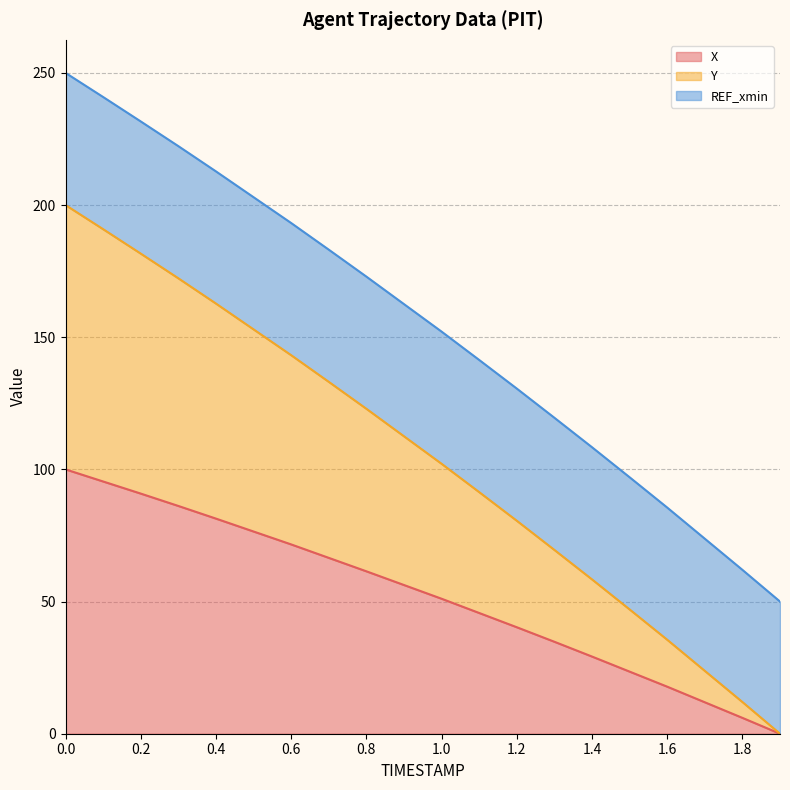

What is the sum of the Y values at 0.8 and 1.0?

225.1